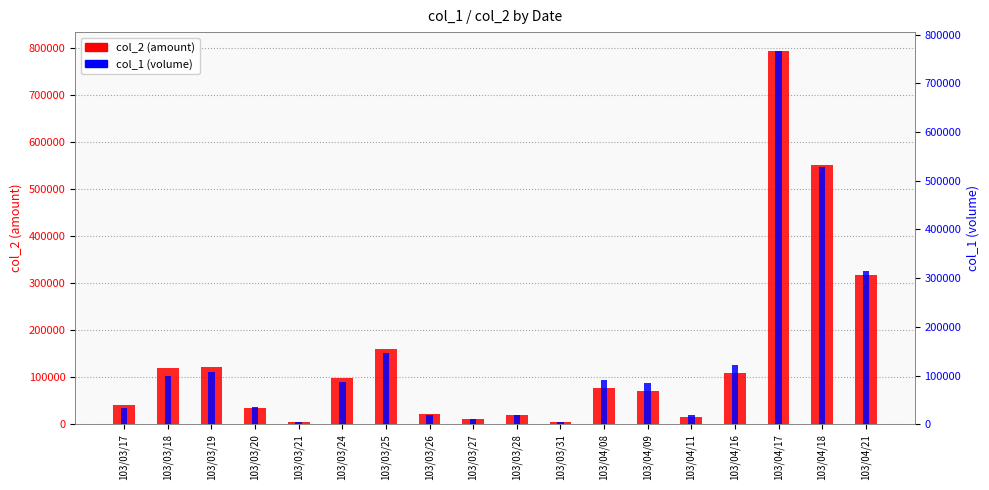

At which label is col_1 (volume) closest to 386000?

103/04/21